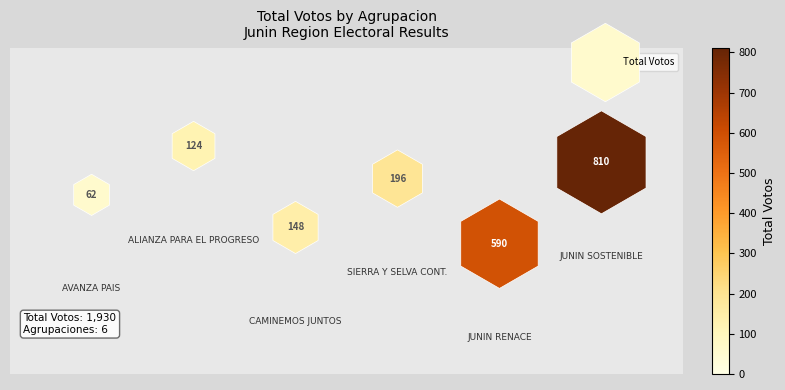

What is the range of Y values (max minus min)?

0.6